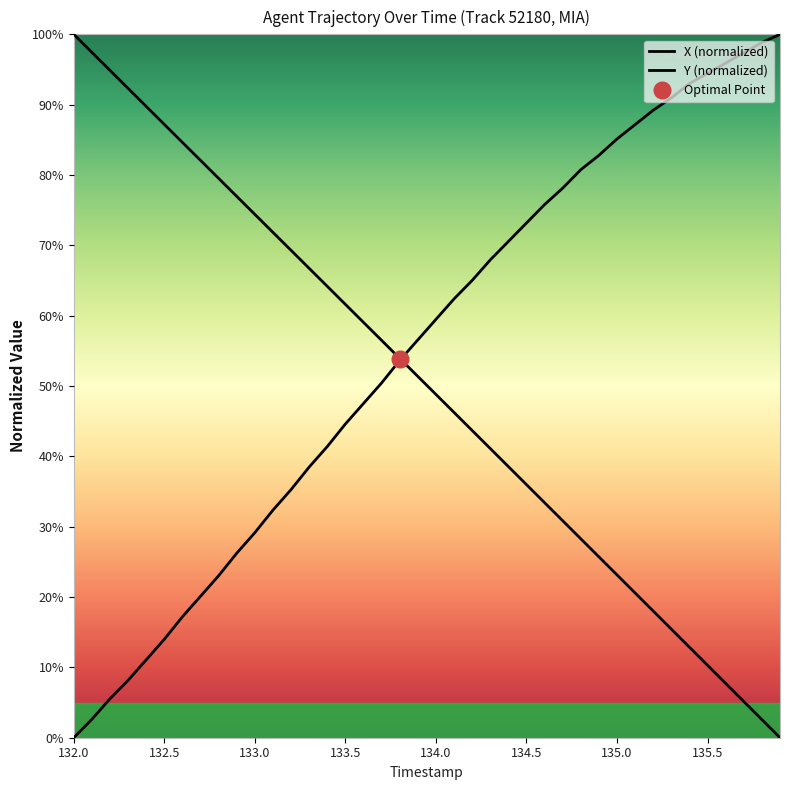

Which series changed the most between 132.0 and 135.0?

Y